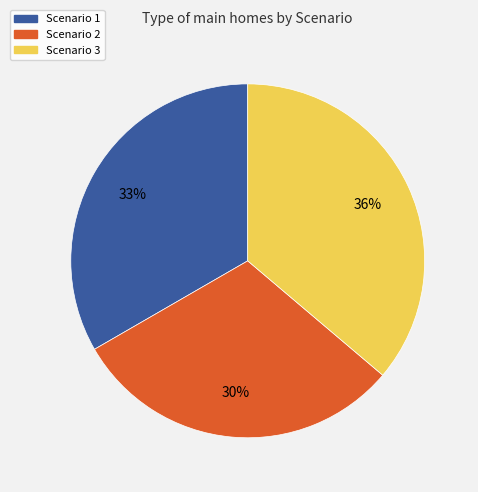

Approximately how many times larger is the value at Scenario 1 compared to Scenario 3?

0.9